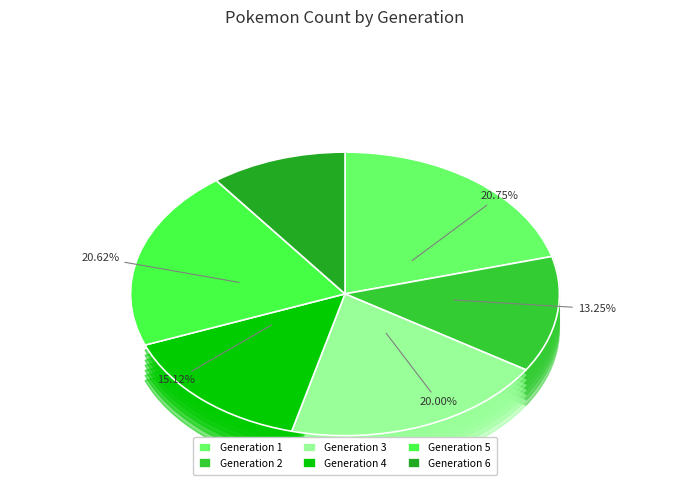

Count the number of slices in the pie.

6